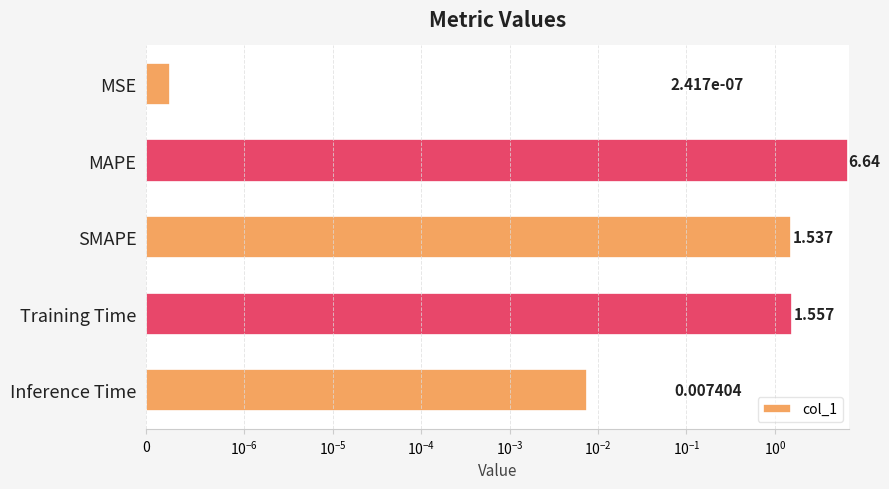

Reading right to left, transcribe all the data shown in this chart.

0.0	1.6	1.5	6.6	0.0